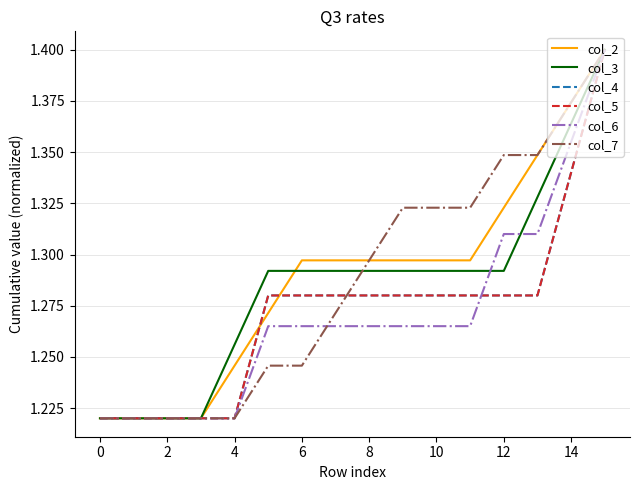

At which category is the sum across all series the highest?

15